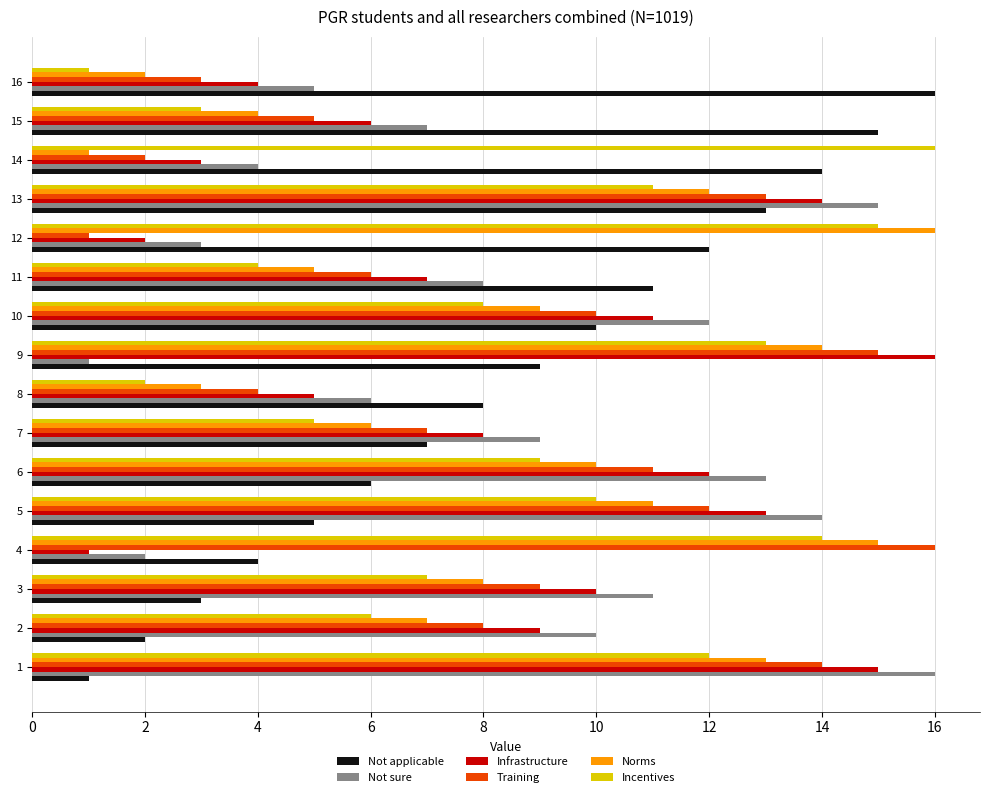

What is the difference between the maximum and minimum values in the Training series?

15